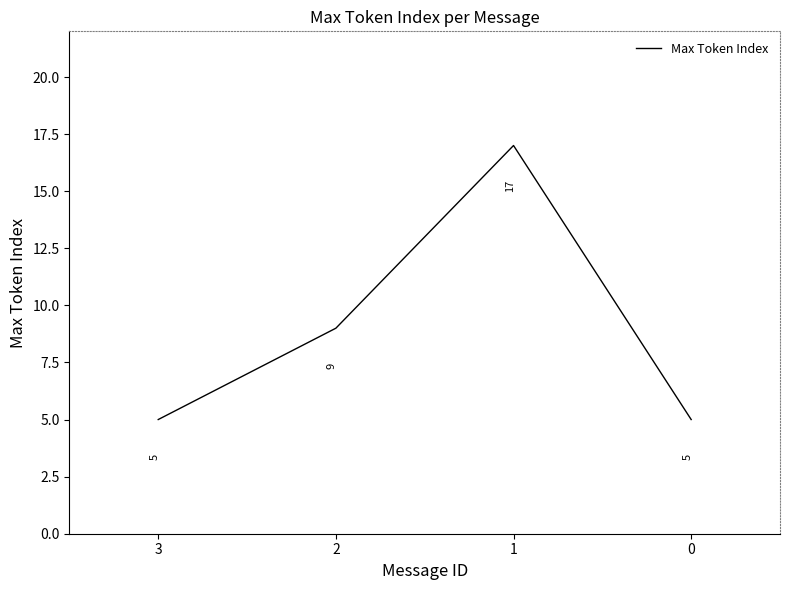

Where is the data nearest to the value 11?

2